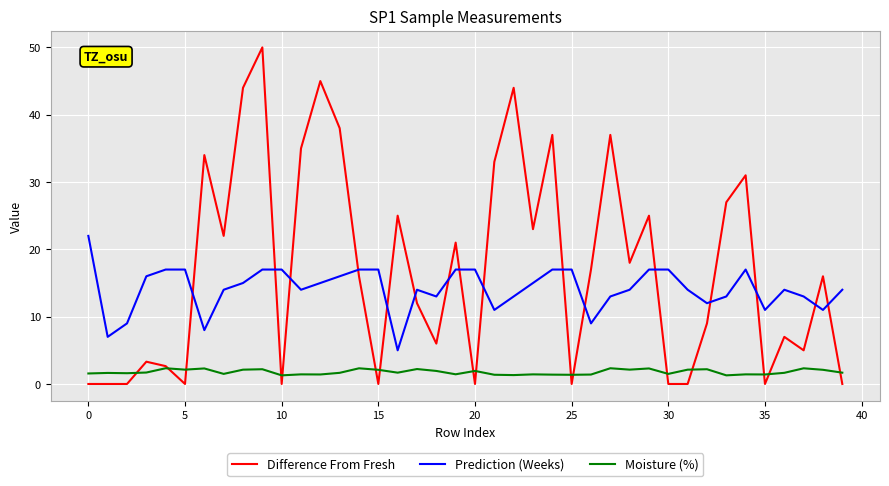

What is the maximum value for Difference From Fresh?

50.0